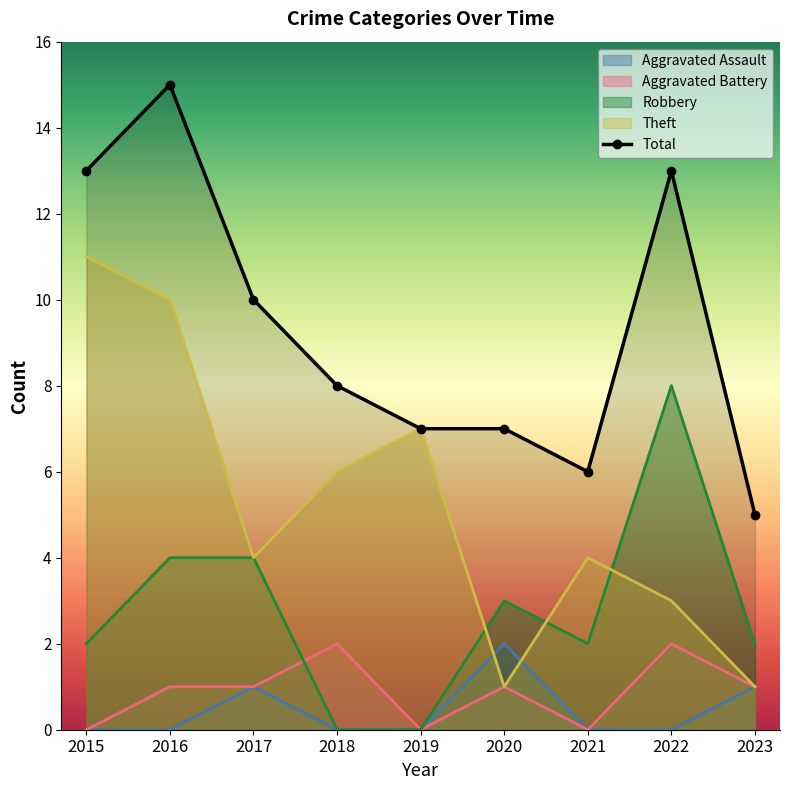

What is the sum of the Total values at 2022 and 2020?

20